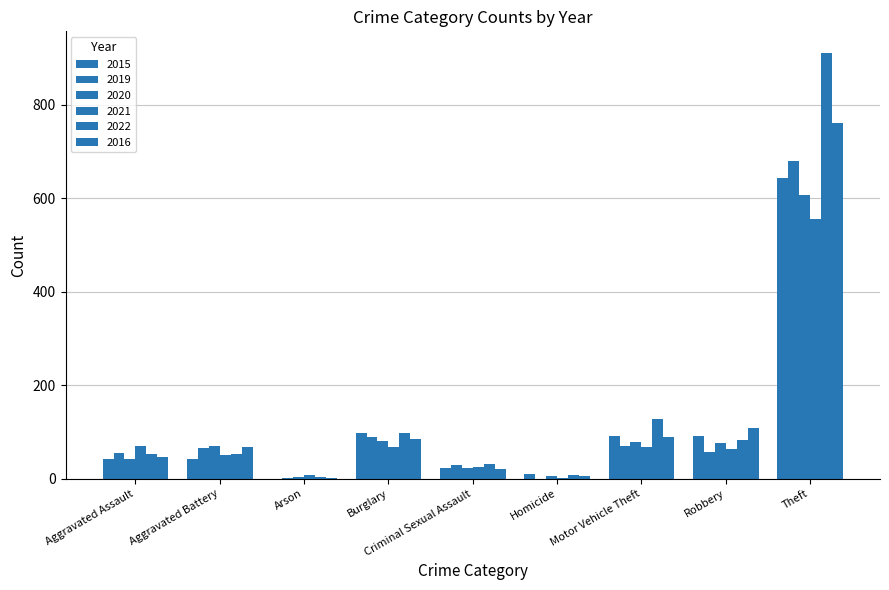

Are the bars horizontal?

No